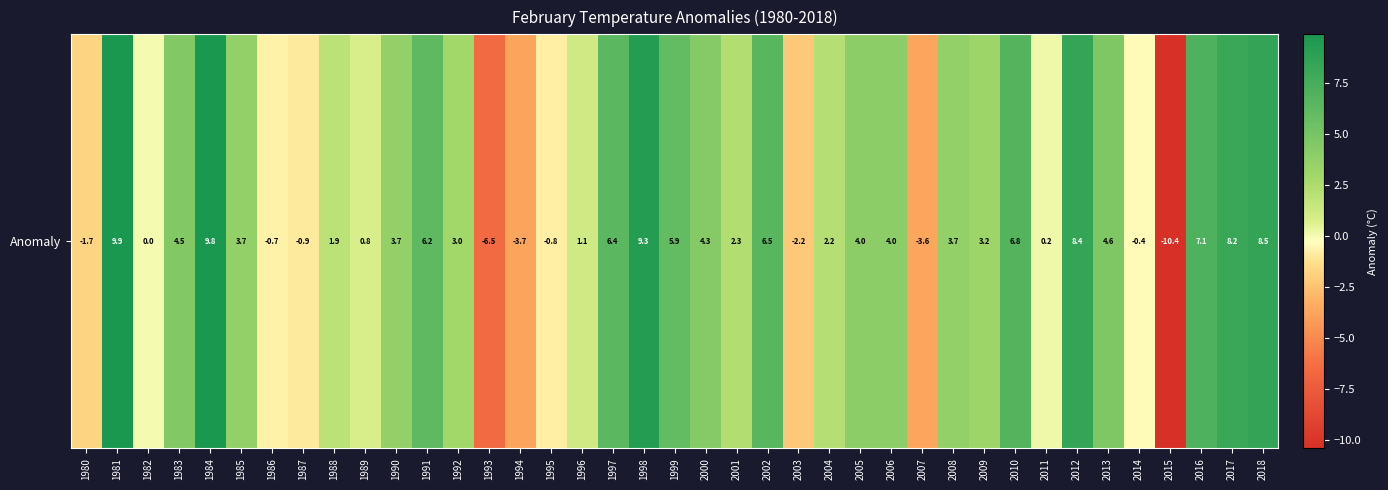

Which category has the lowest value across all series?

2015